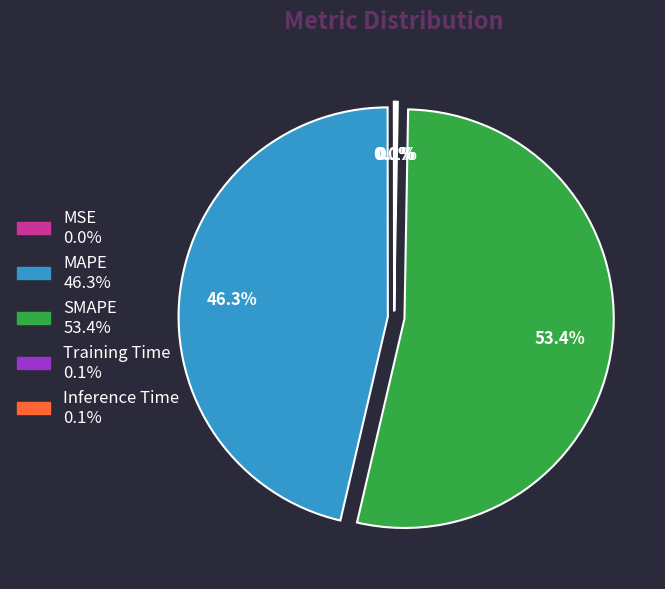

What percentage is NOT represented by MAPE?

53.7%